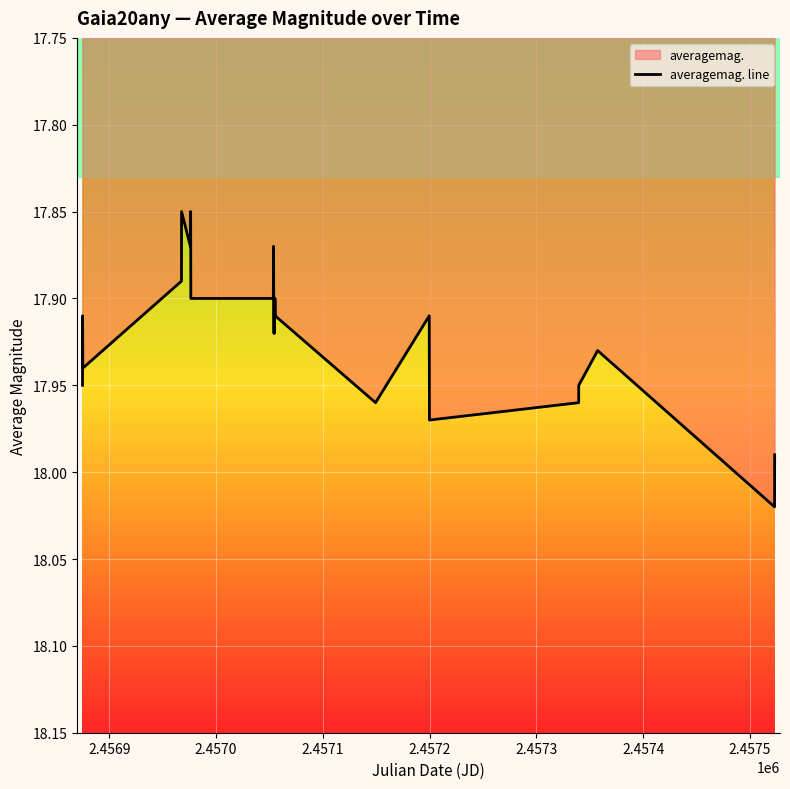

How many lines are shown in the chart?

1